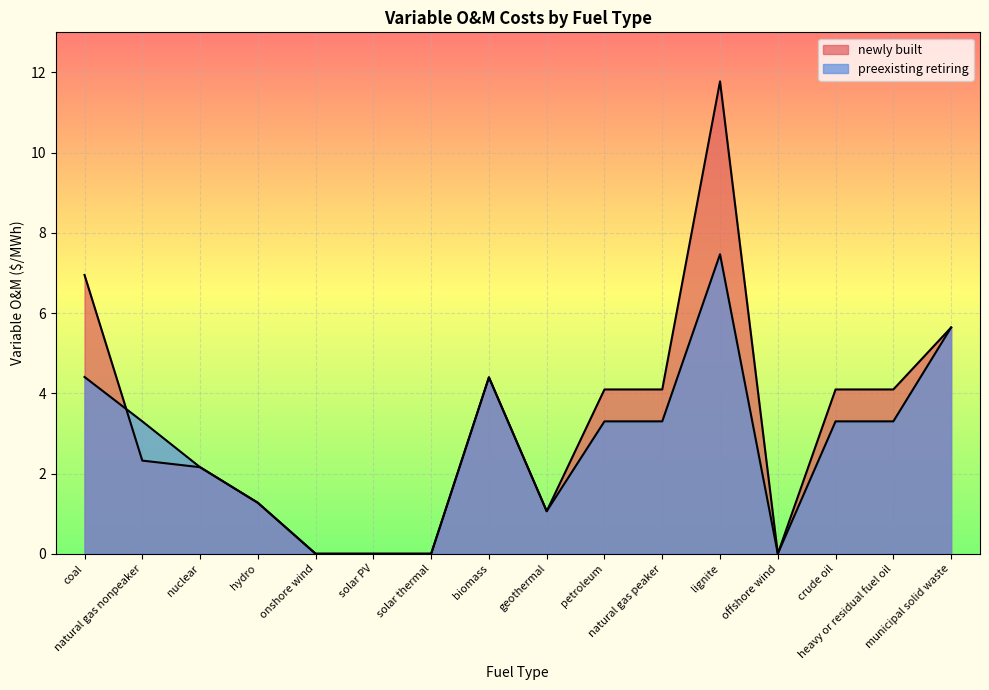

What are all the series names shown in the legend?

newly built, preexisting retiring